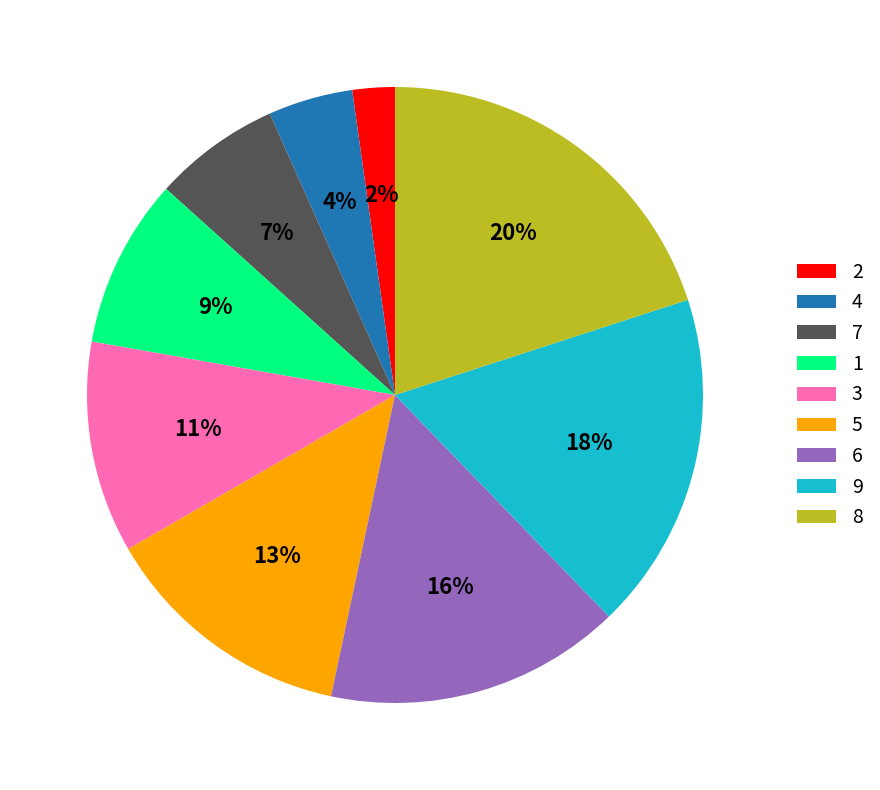

What is the ratio of the value at 6 to the value at 7?

2.3